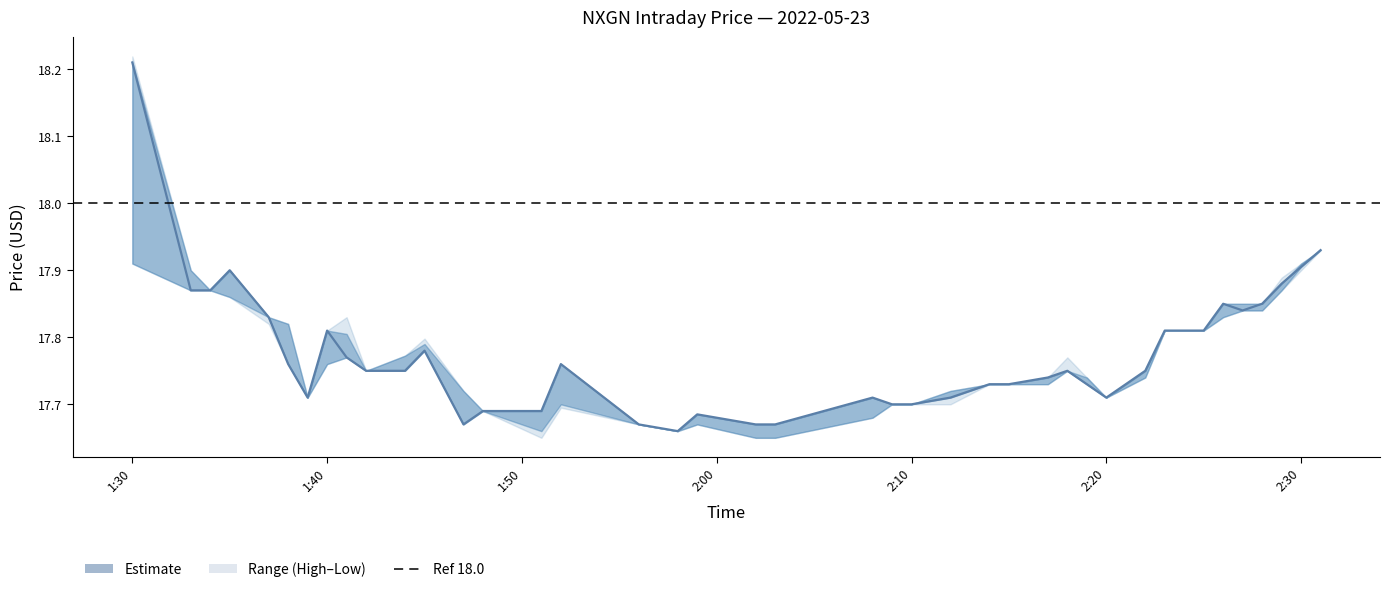

What is the average value of the low series?

17.8